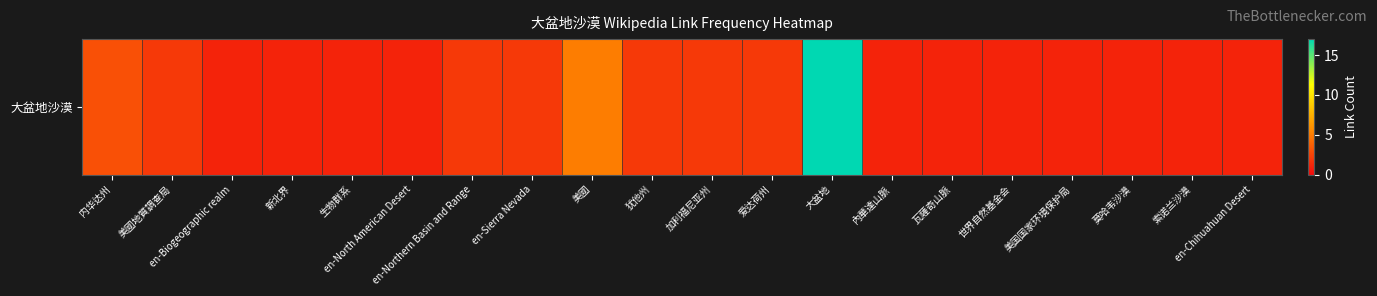

Read the value at en-Sierra Nevada.

2